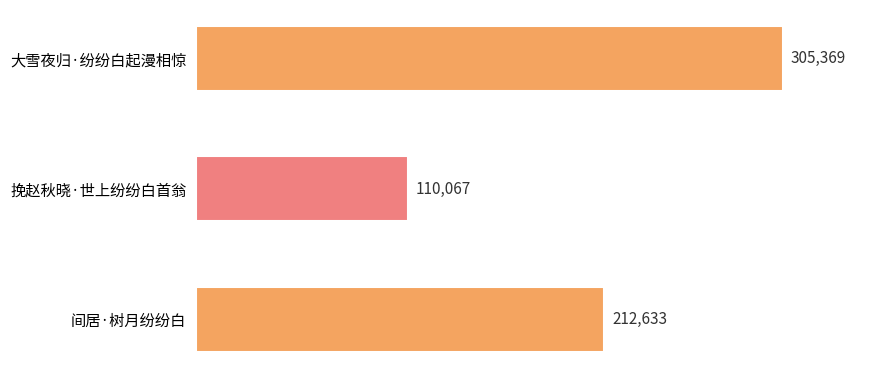

What is the minimum value shown in the chart?

110067